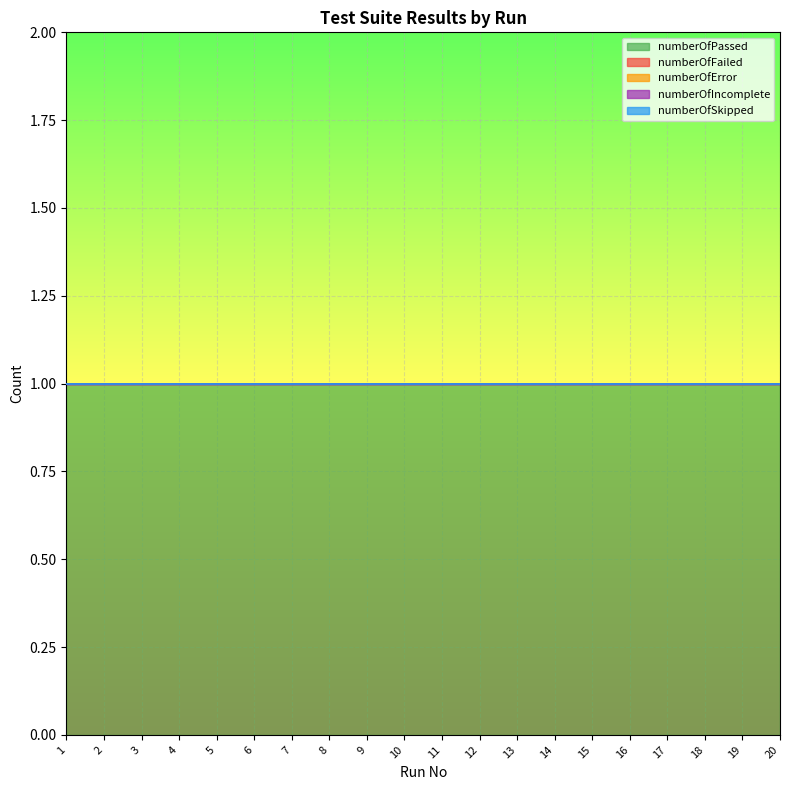

True or false: numberOfSkipped and numberOfFailed cross at least once.

False